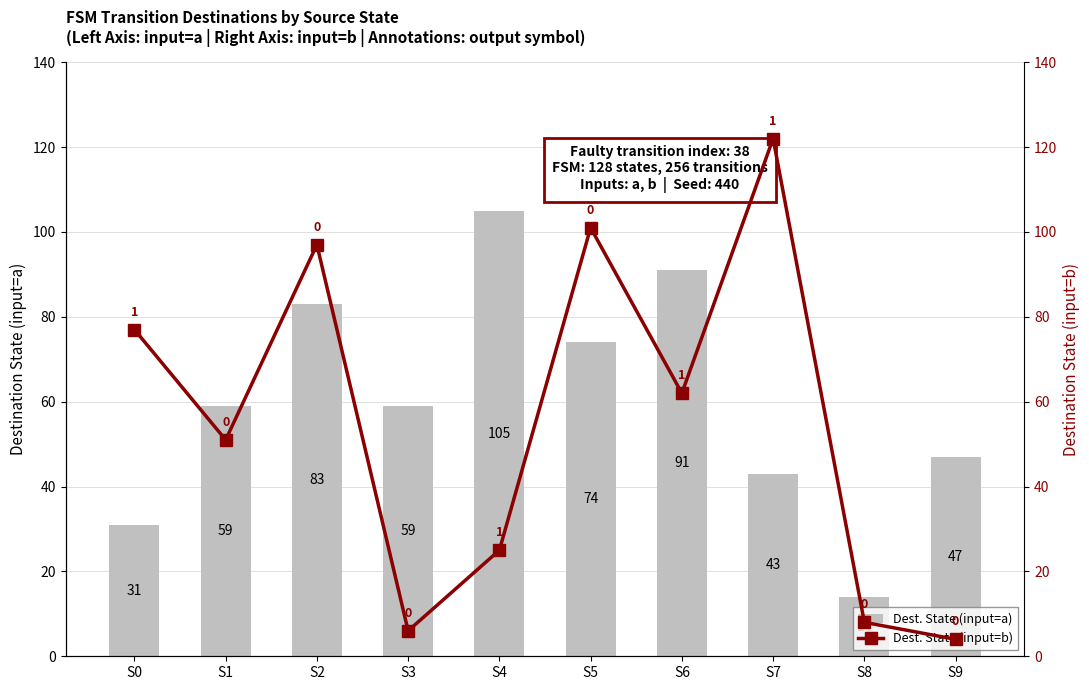

At which label does Dest. State (input=a) reach its minimum?

S8